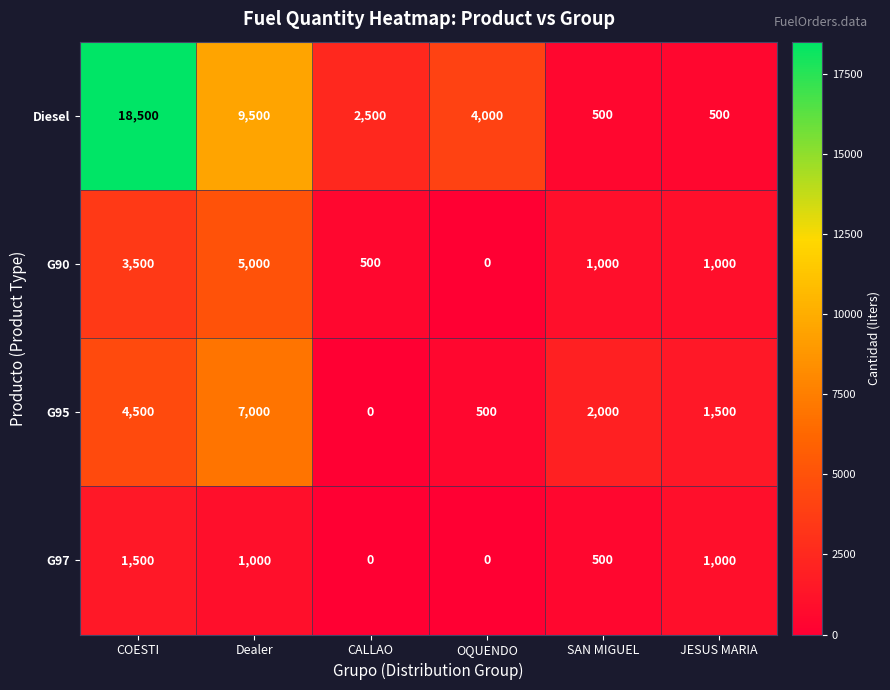

The value of G90 at OQUENDO is 0. True or false?

True